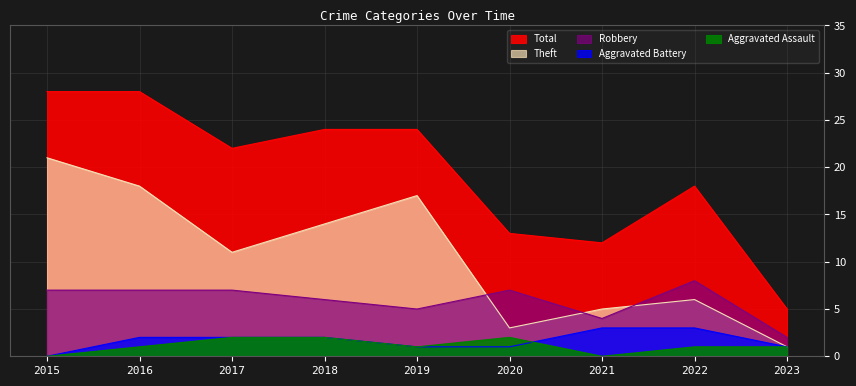

Reading left to right, extract all data points from this chart.

Aggravated Assault: 0	1	2	2	1	2	0	1	1
Aggravated Battery: 0	2	2	2	1	1	3	3	1
Robbery: 7	7	7	6	5	7	4	8	2
Theft: 21	18	11	14	17	3	5	6	1
Total: 28	28	22	24	24	13	12	18	5